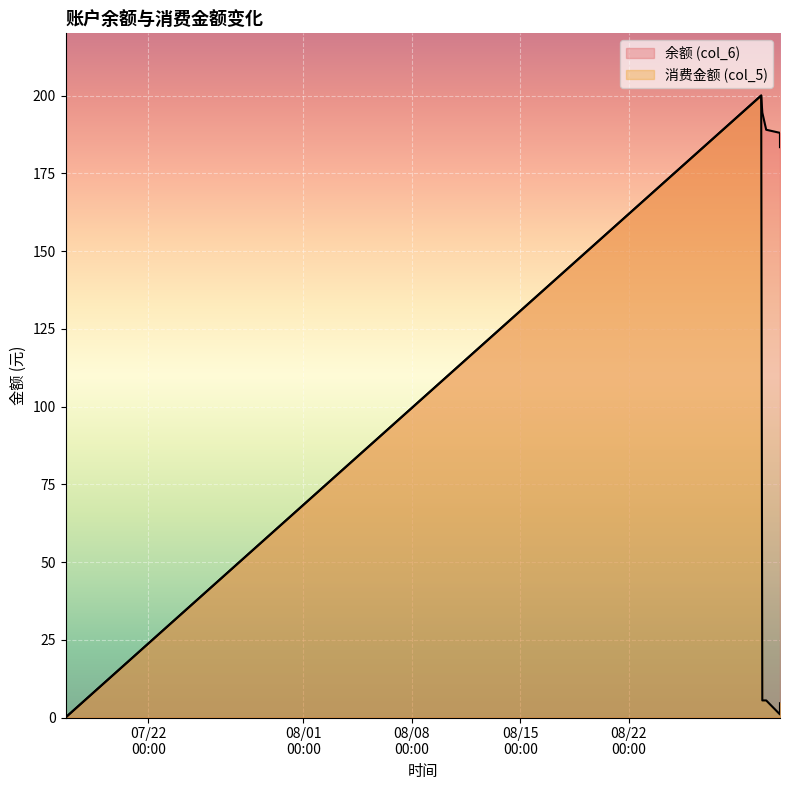

Reading left to right, extract all data points from this chart.

余额 (col_6): 2014/07/16 15:34:45=0.0	2014/08/30 12:47:02=200.0	2014/08/30 14:30:50=194.5	2014/08/30 20:31:51=189.0	2014/08/31 17:51:00=188.0	2014/08/31 17:54:43=183.4
消费金额 (col_5): 2014/07/16 15:34:45=0.0	2014/08/30 12:47:02=200.0	2014/08/30 14:30:50=5.5	2014/08/30 20:31:51=5.5	2014/08/31 17:51:00=1.0	2014/08/31 17:54:43=4.6